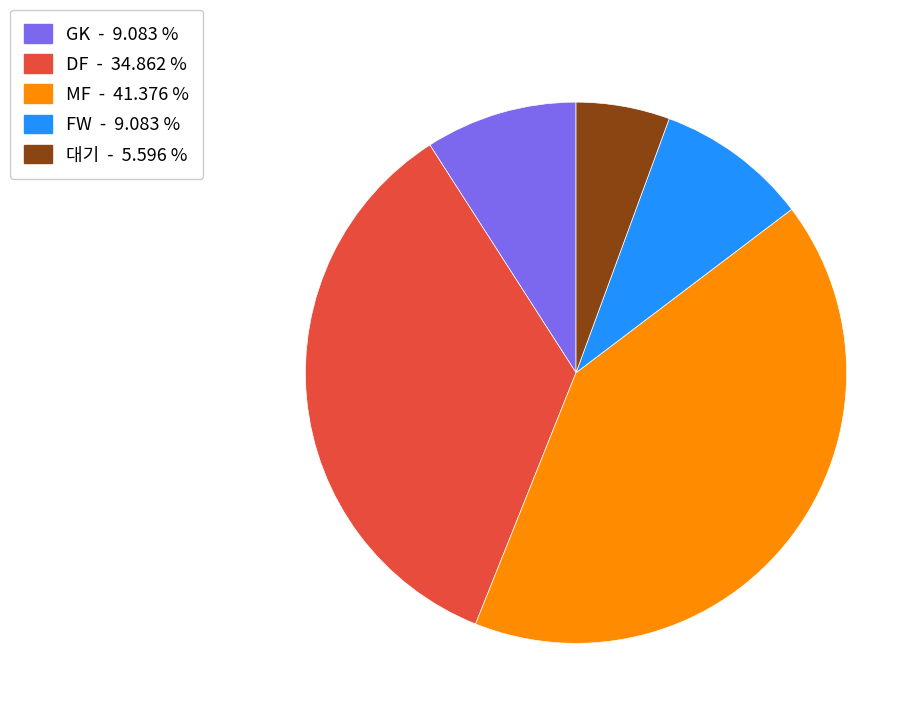

Which slice is the smallest?

대기 - 5.596 %